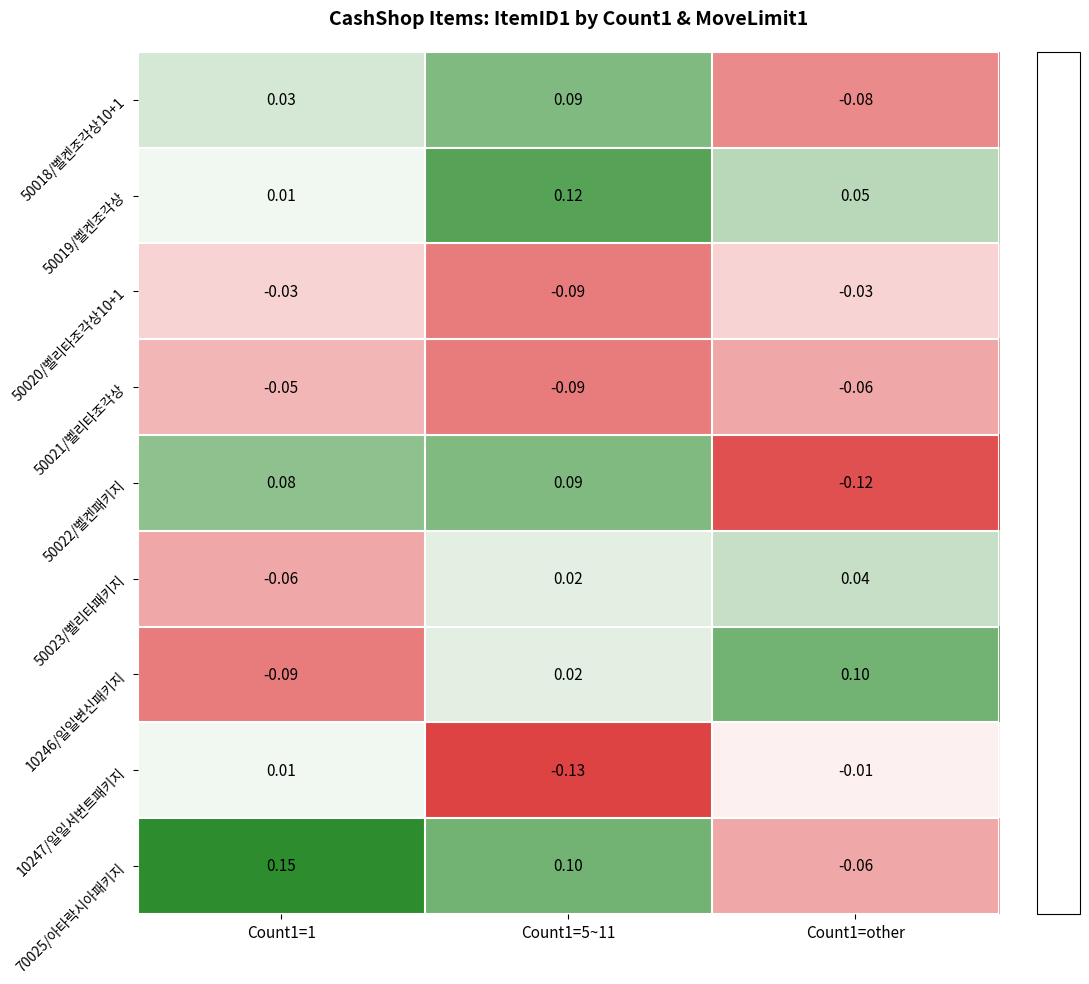

How many data points in 50018/벨켄조각상10+1 are less than 0?

1